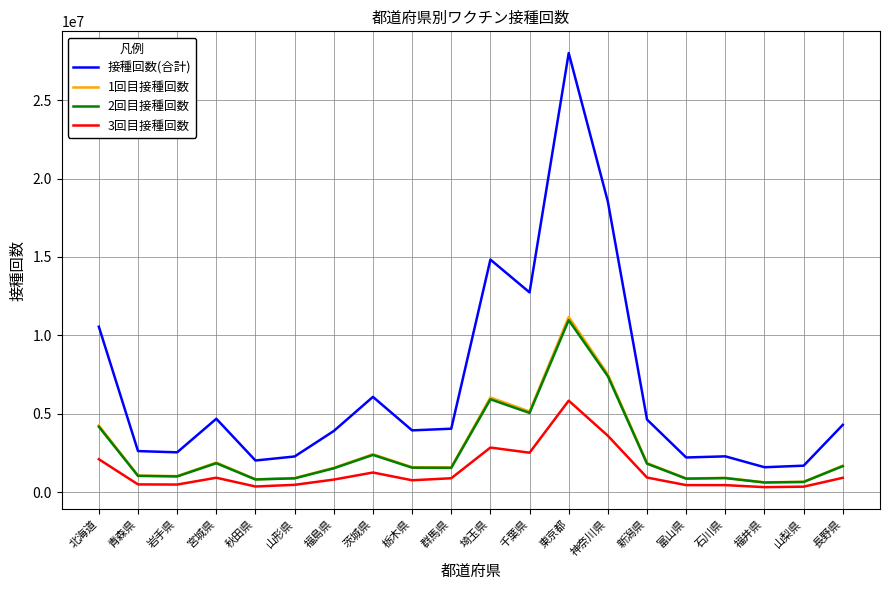

What is the difference between the highest and lowest values at 新潟県?

3696636